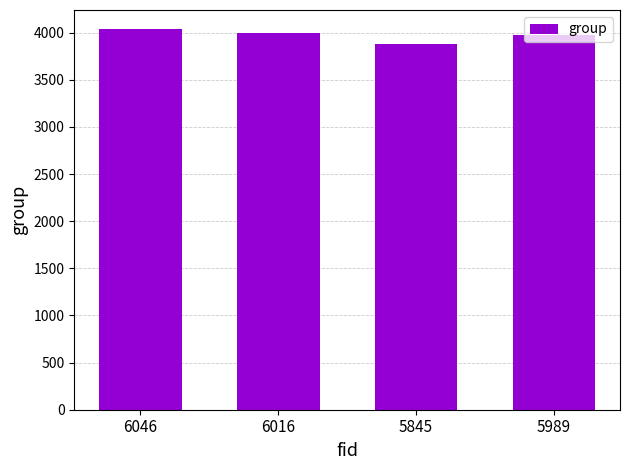

What position from the left is 5989?

4